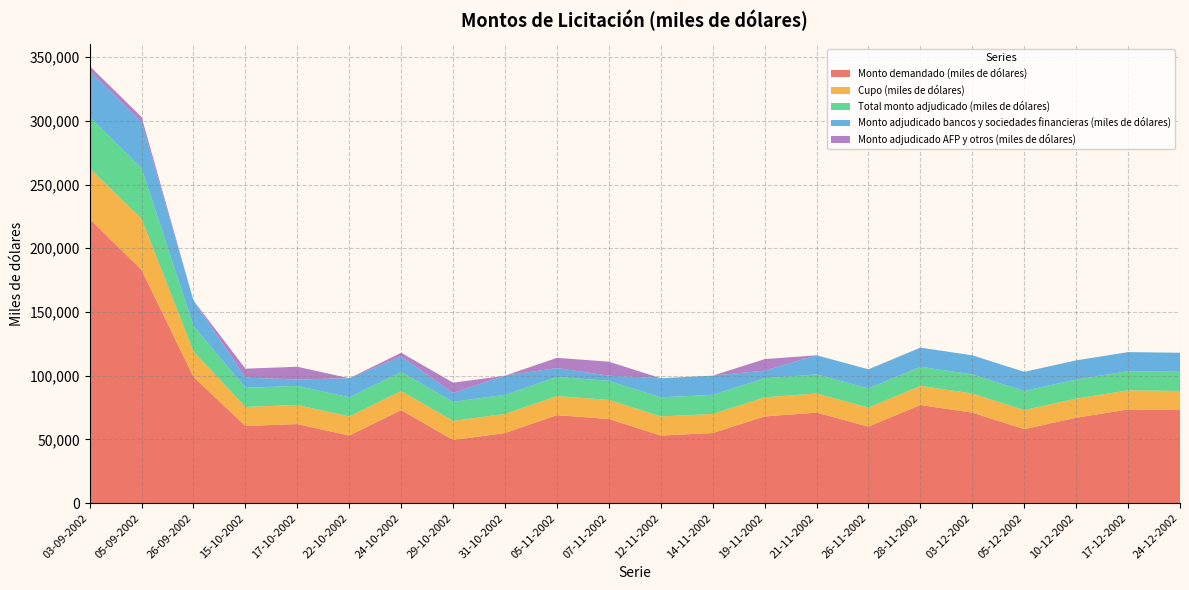

Reading left to right, extract all data points from this chart.

Monto demandado (miles de dólares): 223000	183000	99000	60500	62000	53000	73000	49500	55000	69000	66000	53000	55000	68000	71000	60000	77000	71000	58000	67000	73500	73000
Cupo (miles de dólares): 40000	40000	20000	15000	15000	15000	15000	15000	15000	15000	15000	15000	15000	15000	15000	15000	15000	15000	15000	15000	15000	15000
Total monto adjudicado (miles de dólares): 40000	40000	20000	15000	15000	15000	15000	15000	15000	15000	15000	15000	15000	15000	15000	15000	15000	15000	15000	15000	15000	15000
Monto adjudicado bancos y sociedades financieras (miles de dólares): 36000	36000	20000	8000	5000	15000	12000	7000	15000	7000	4000	15000	15000	6000	15000	15000	15000	15000	15000	15000	15000	15000
Monto adjudicado AFP y otros (miles de dólares): 4000	4000	0	7000	10000	0	3000	8000	0	8000	11000	0	0	9000	0	0	0	0	0	0	0	0